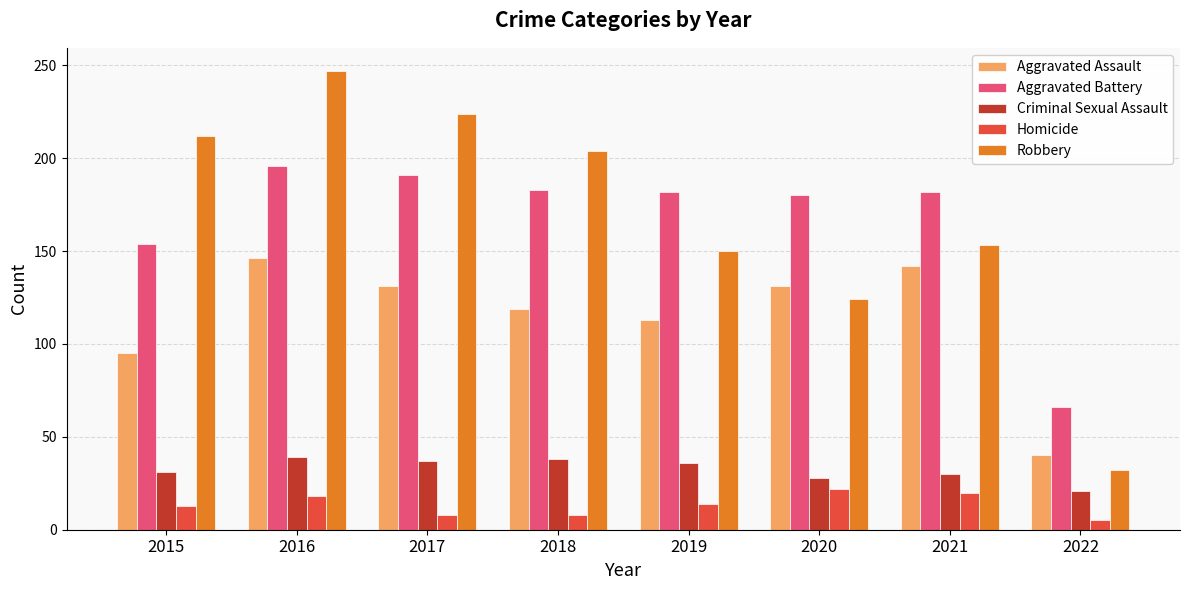

Does the chart contain any negative values?

No